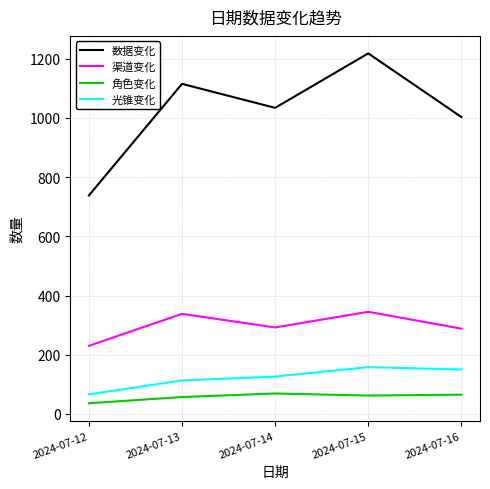

What is the average value of the 渠道变化 series?

299